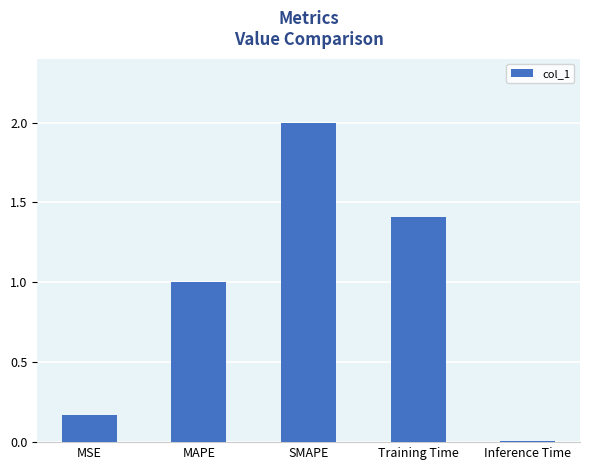

What is the sum of all values?

4.6